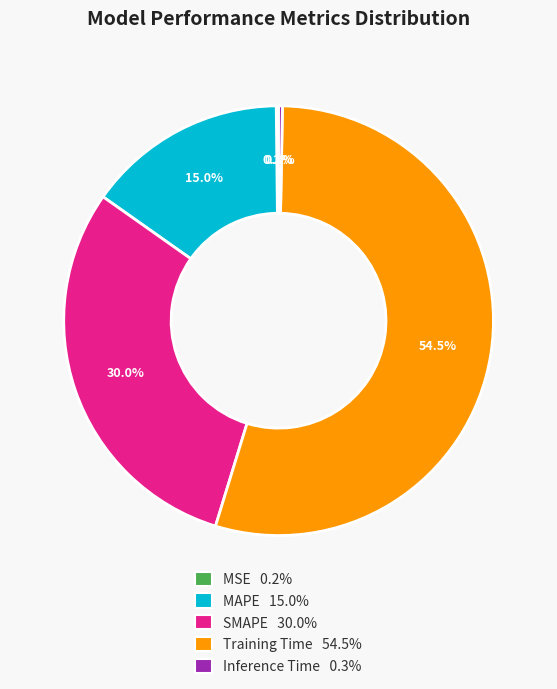

What is the largest slice in the pie chart?

Training Time